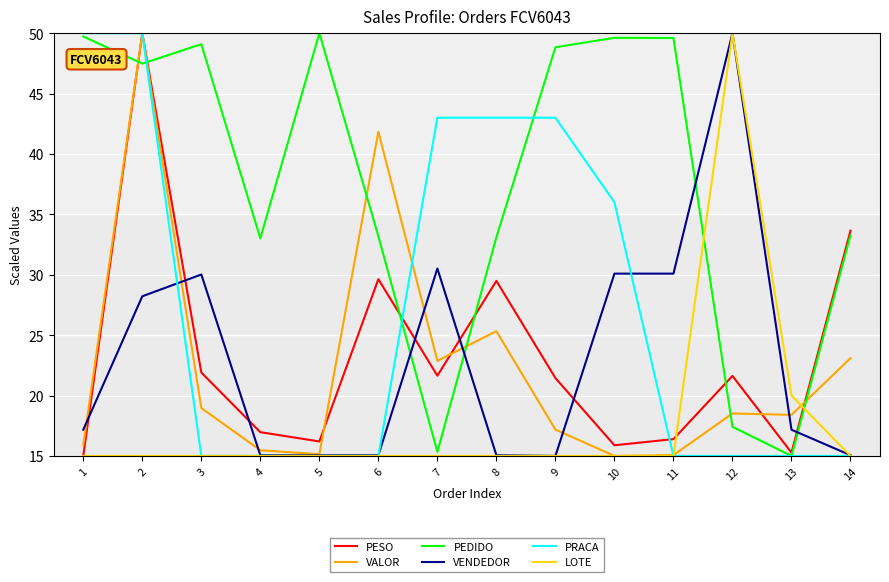

At which label is PESO closest to 32?

14